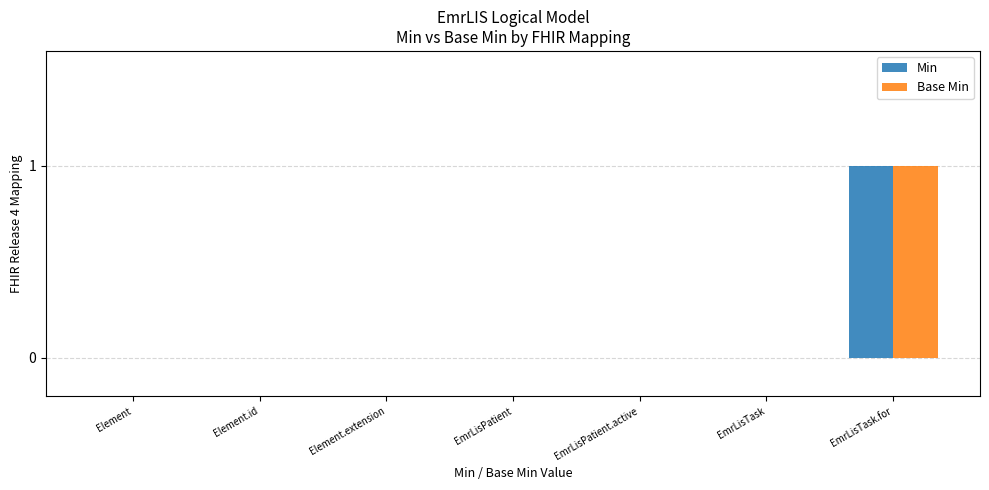

Which category has the highest value across all series?

EmrLisTask.for